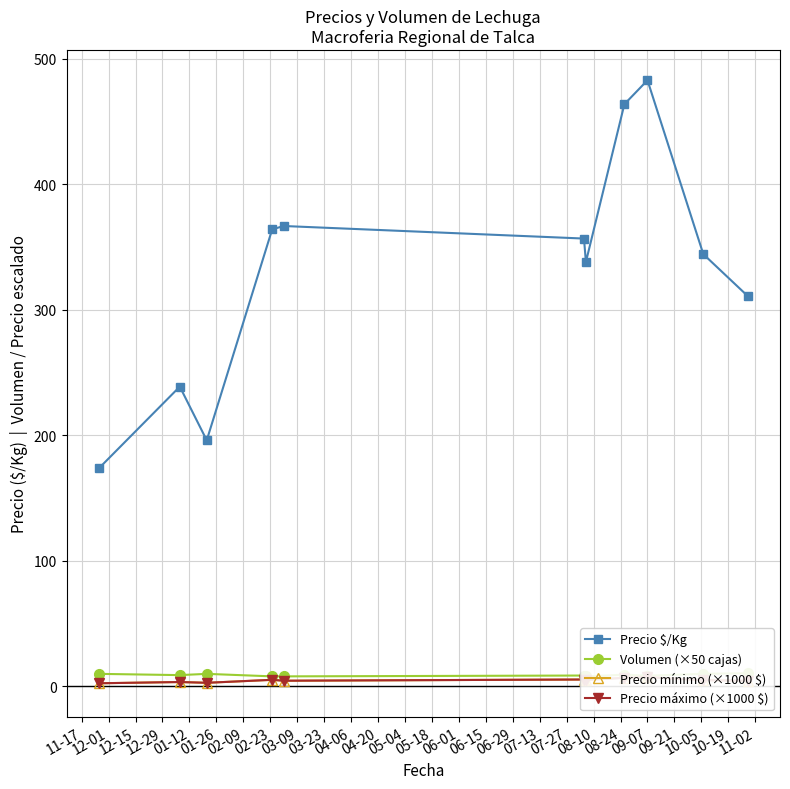

Is this an area chart (filled region under the line)?

No